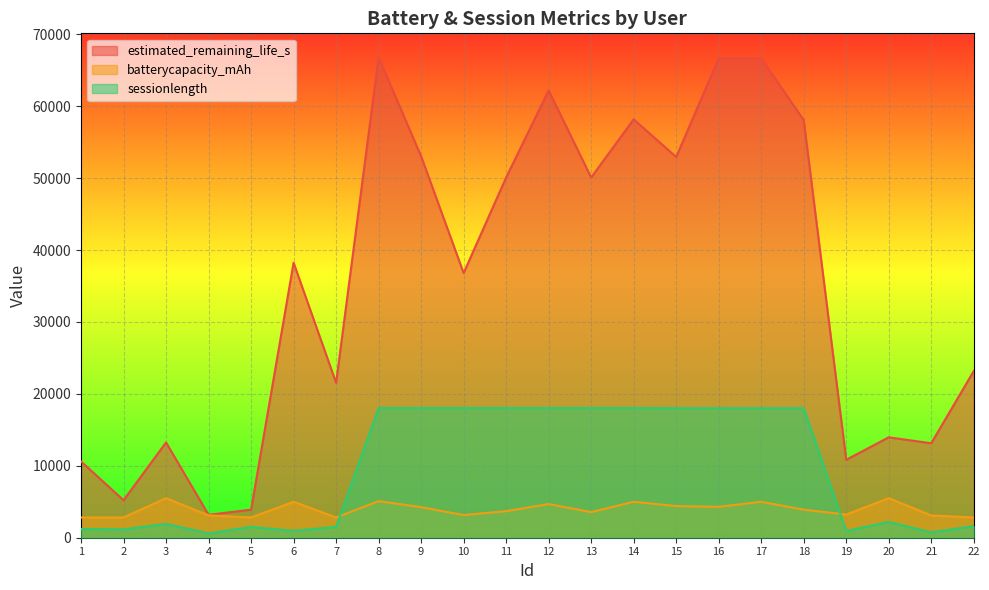

Which series has the widest spread of values?

estimated_remaining_life_s